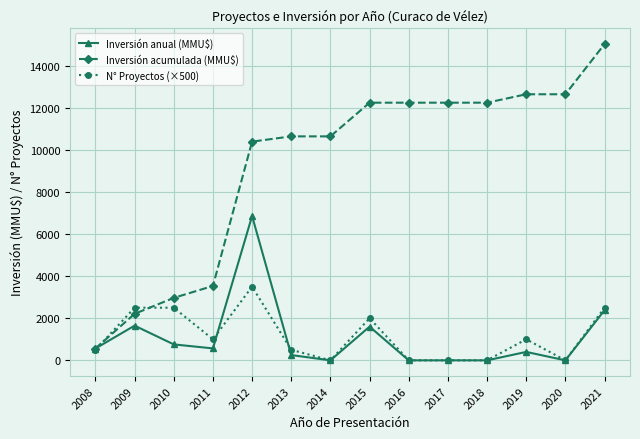

Where is the first local maximum for Inversión anual (MMU$)?

2009